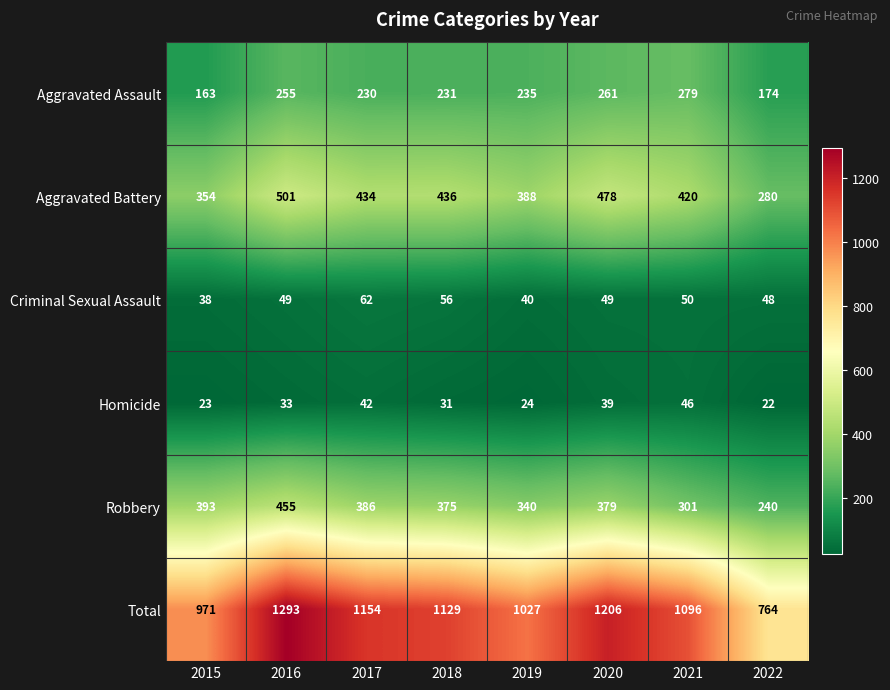

Where is Criminal Sexual Assault nearest to the value 50?

2021